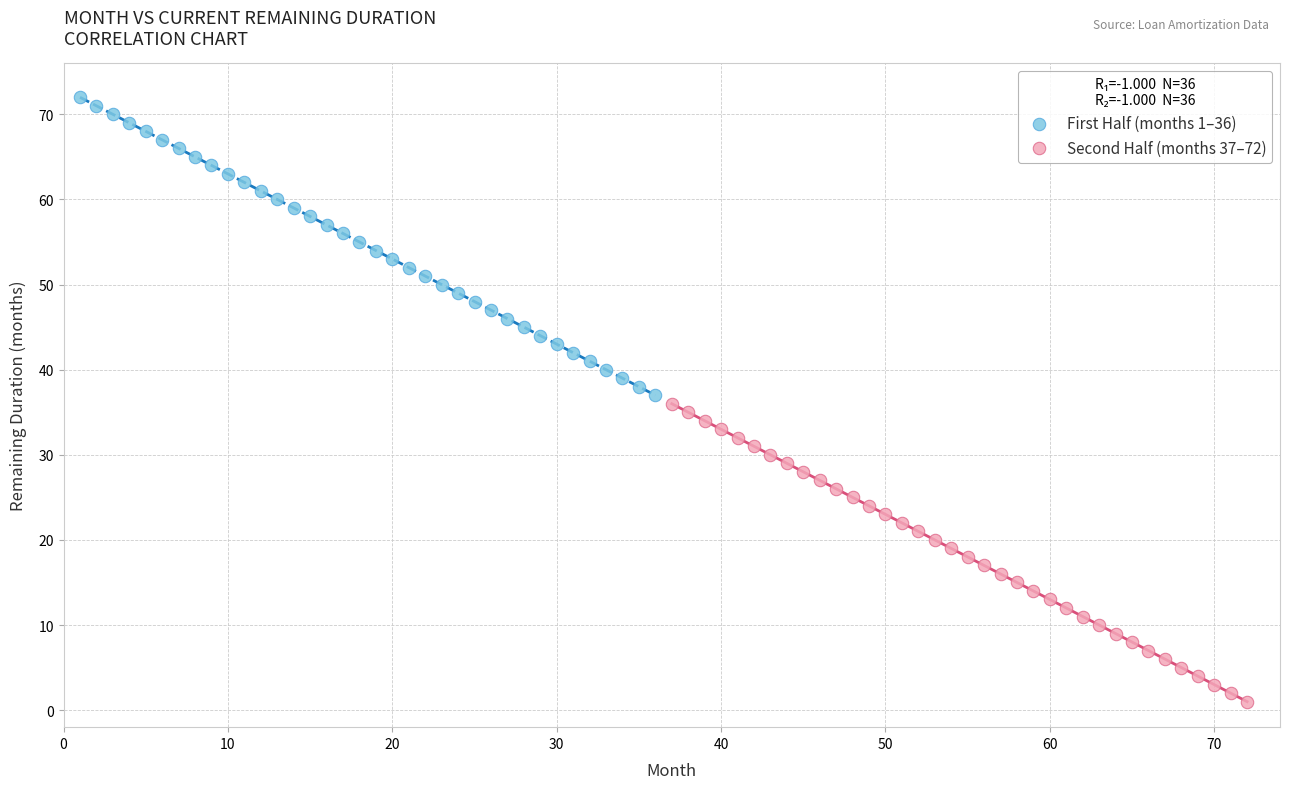

Which series reaches the maximum Y coordinate?

First Half (months 1–36)